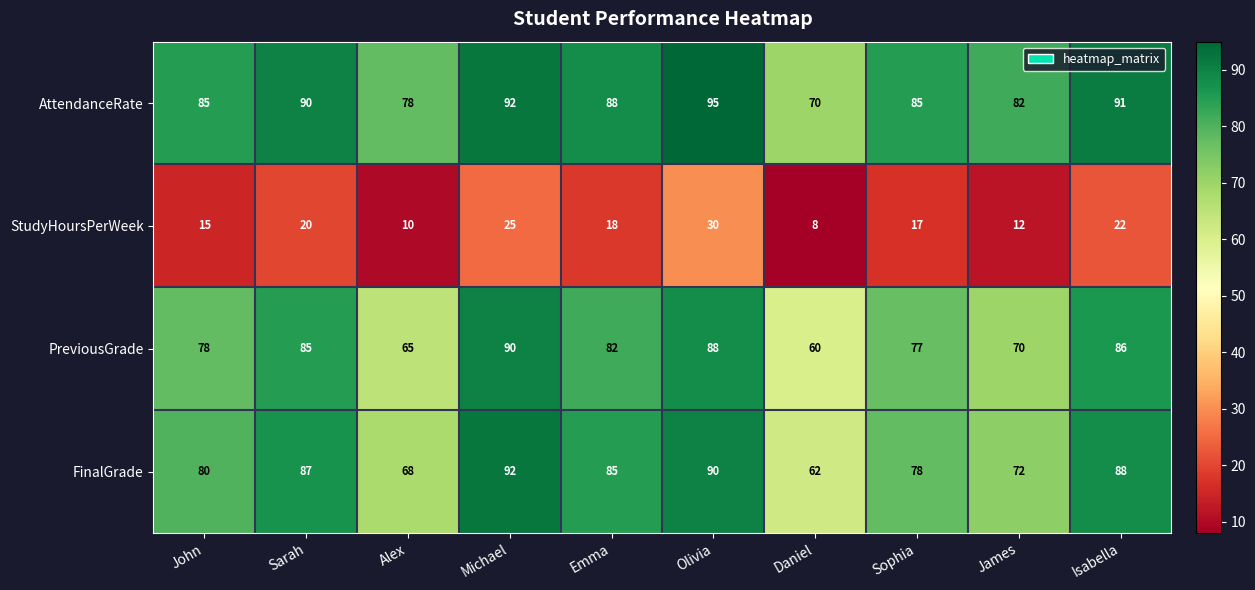

Which category has the highest value across all series?

Olivia